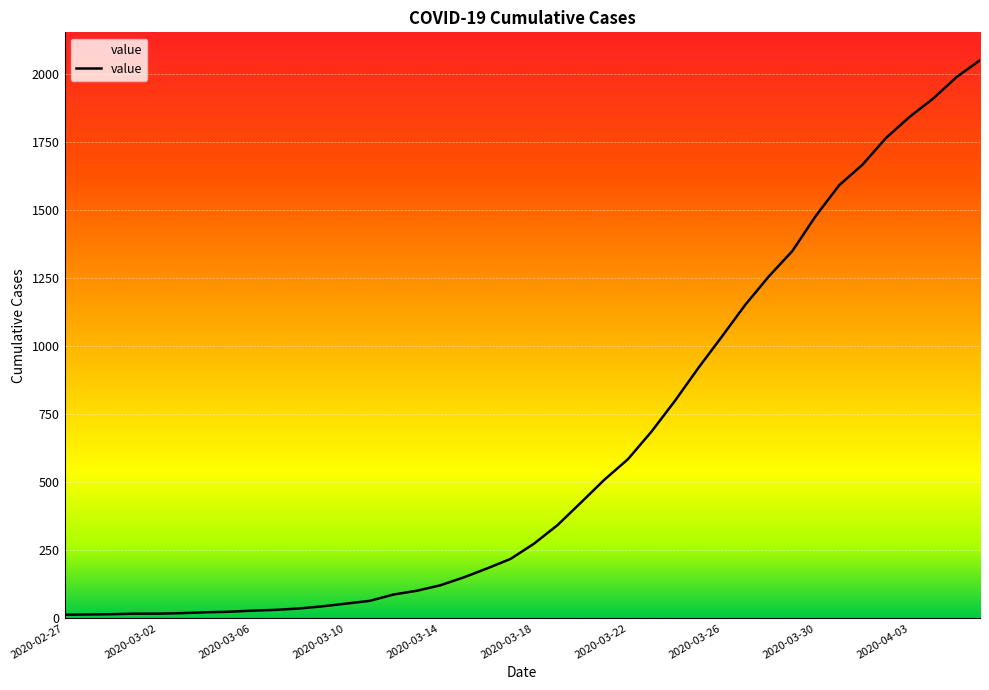

What is the difference between the maximum and minimum values?

2036